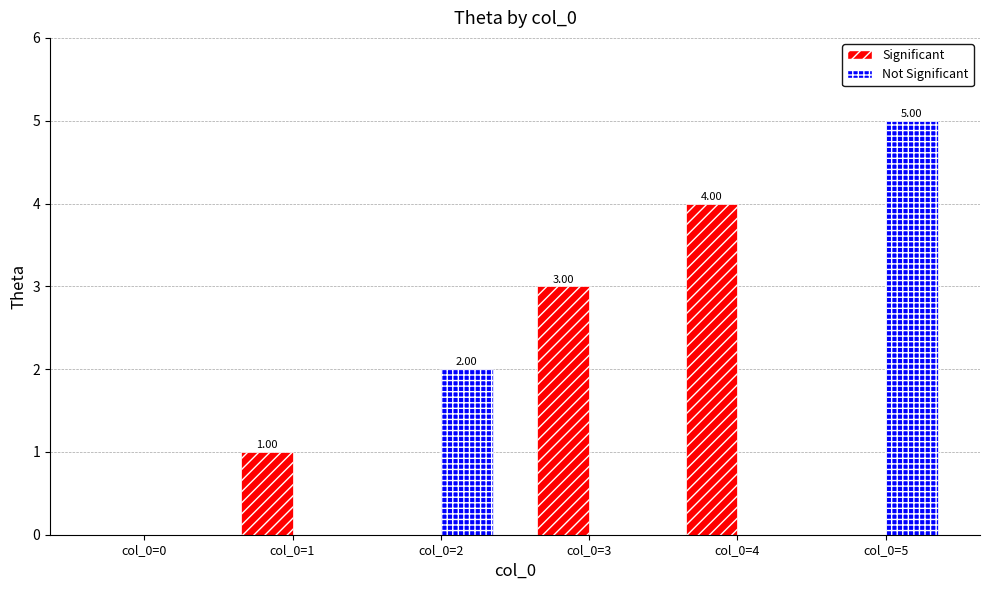

Which series has the largest range (max minus min)?

Not Significant